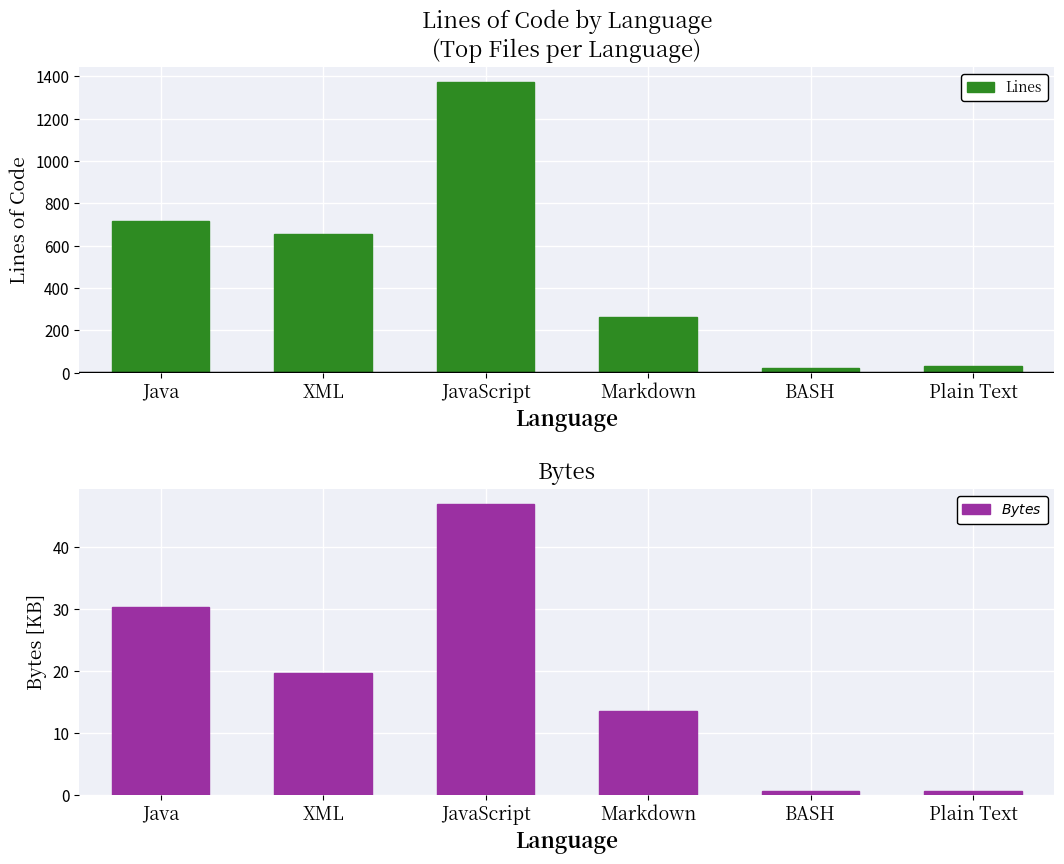

Are the bars horizontal?

No